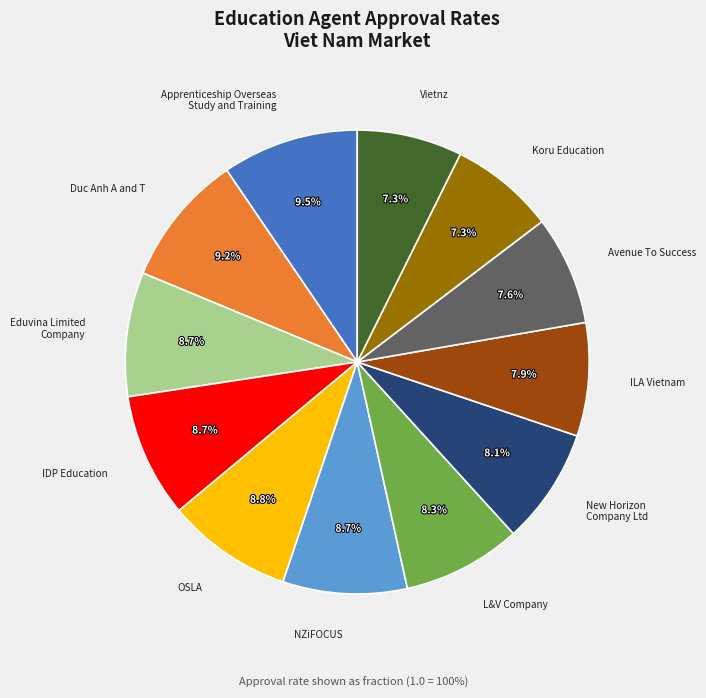

Between New Horizon Company Ltd and IDP Education, which is larger?

IDP Education